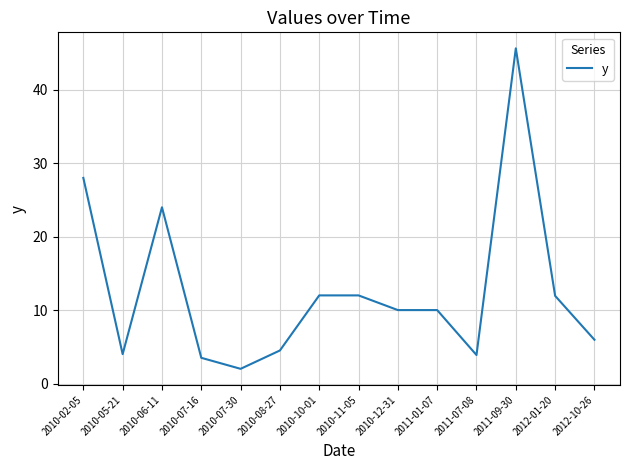

Count the number of data series in this chart.

1